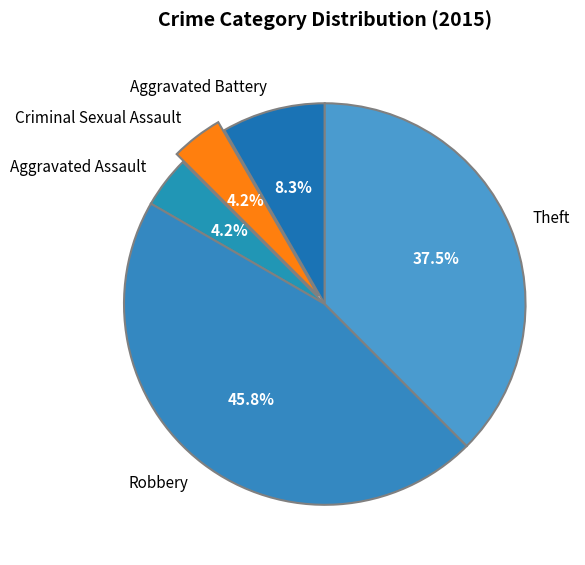

To the nearest percent, what percentage of the pie is Aggravated Battery?

8%